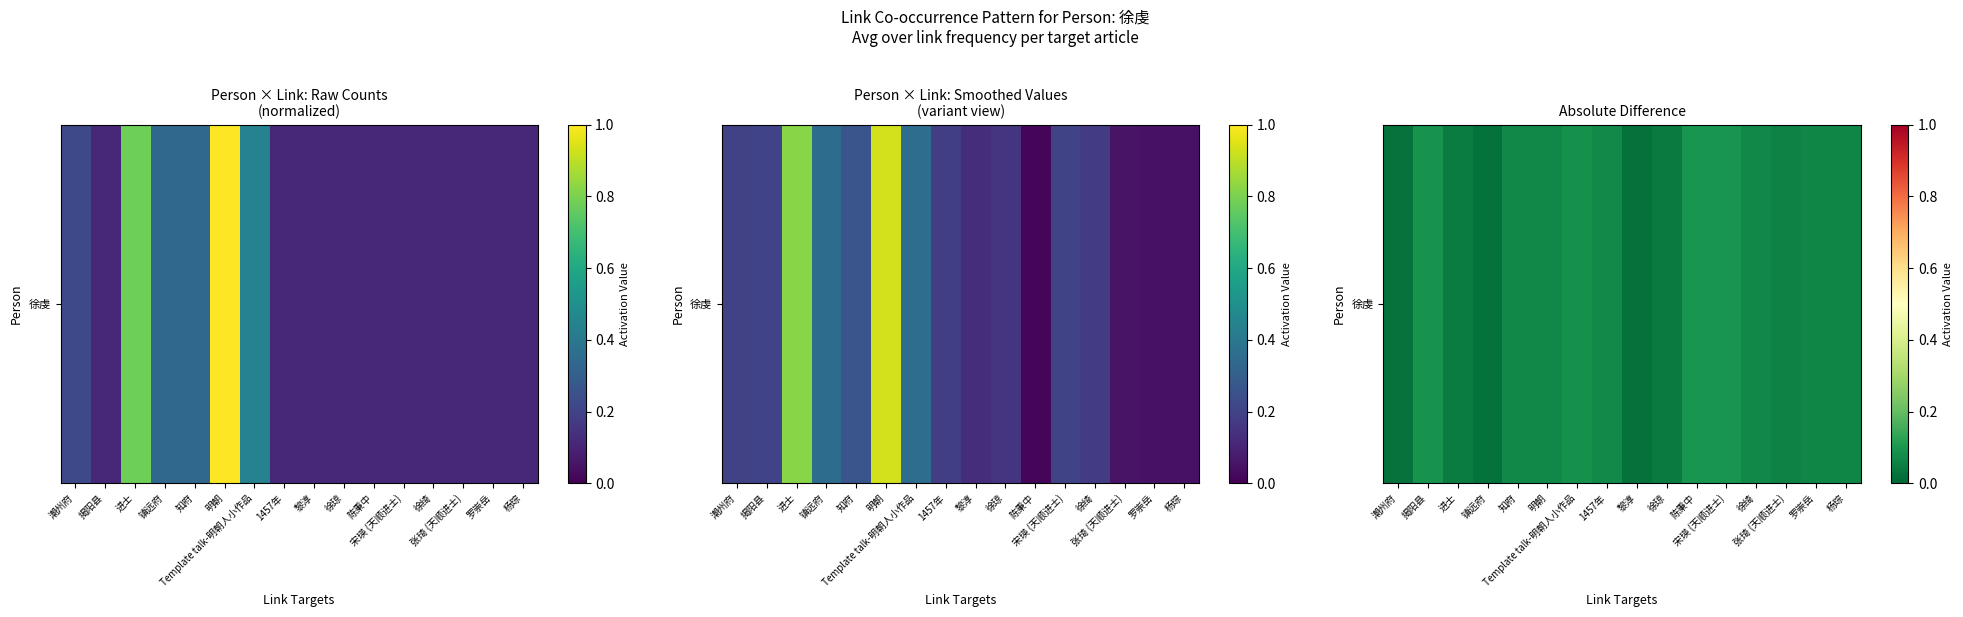

Reading left to right, what are all the values shown in this chart?

潮州府=0.0	揭阳县=0.1	进士=0.0	镇远府=0.0	知府=0.1	明朝=0.1	Template talk-明朝人小作品=0.1	1457年=0.1	黎淳=0.0	徐琼=0.0	陈秉中=0.1	宋瑛 (天顺进士)=0.1	徐绮=0.1	张琦 (天顺进士)=0.1	罗崇岳=0.1	杨琮=0.1